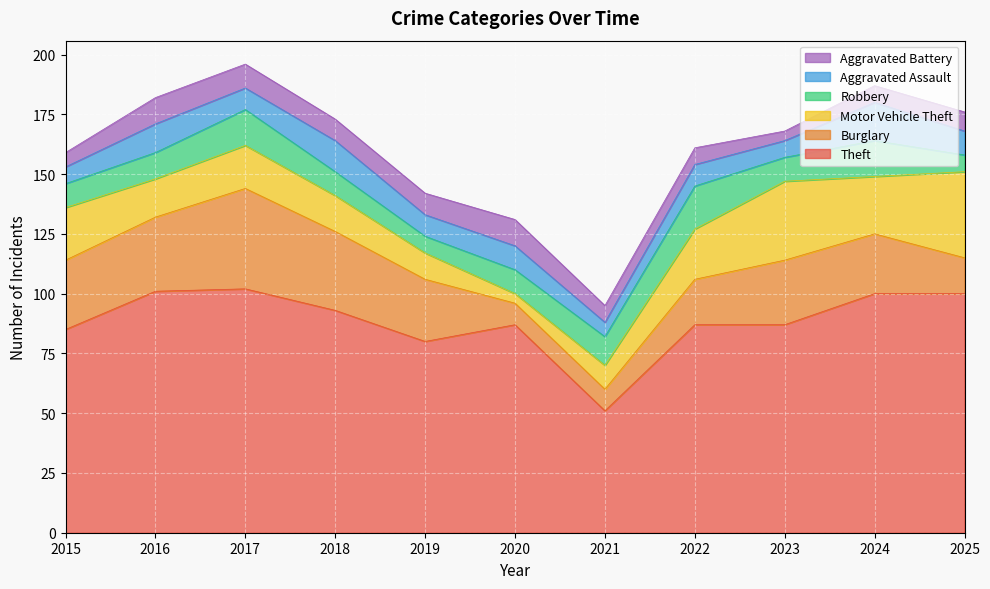

Is it true that Aggravated Assault equals 9 at 2019?

True